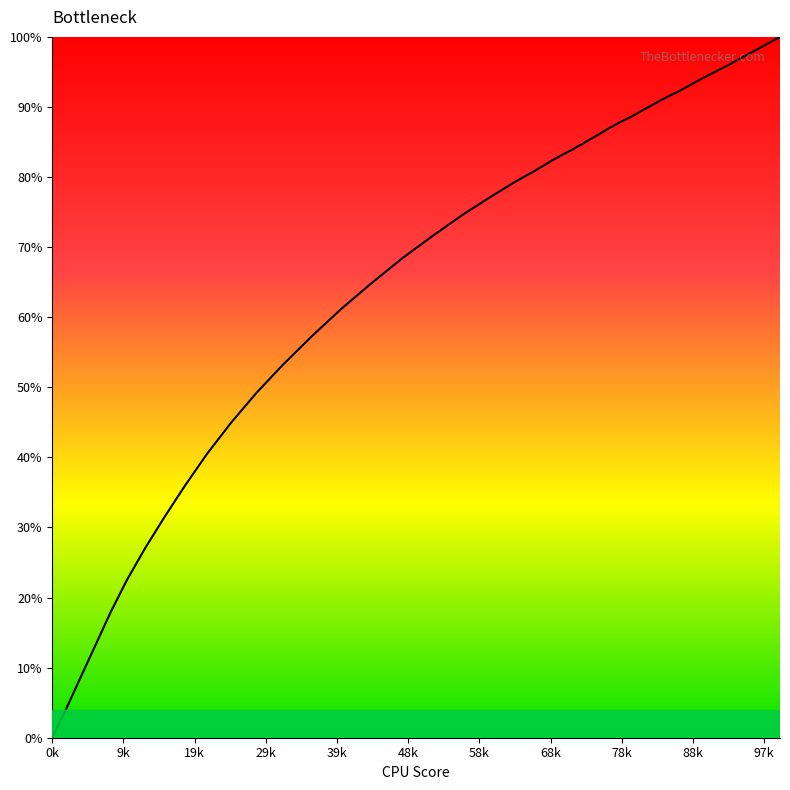

What is the difference between the second highest and second lowest values?

93.6